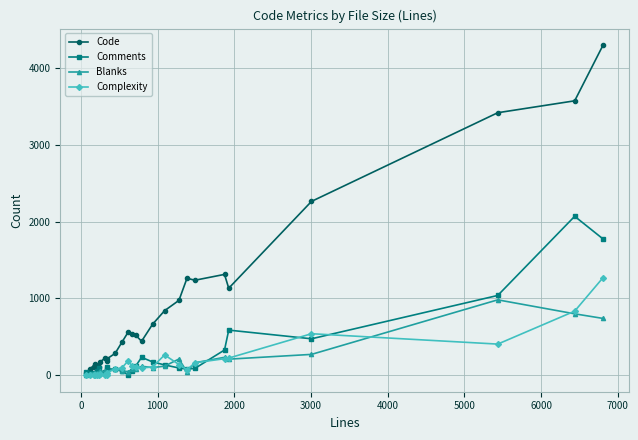

How many intersections are there between Comments and Complexity?

8